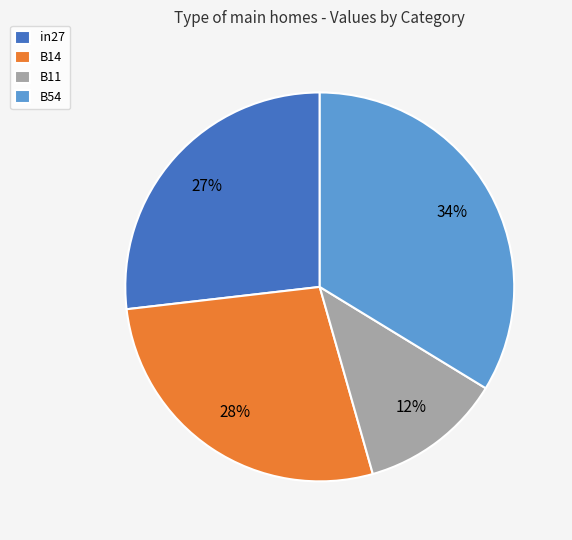

Do B11 and B54 together represent more than half of the pie?

No